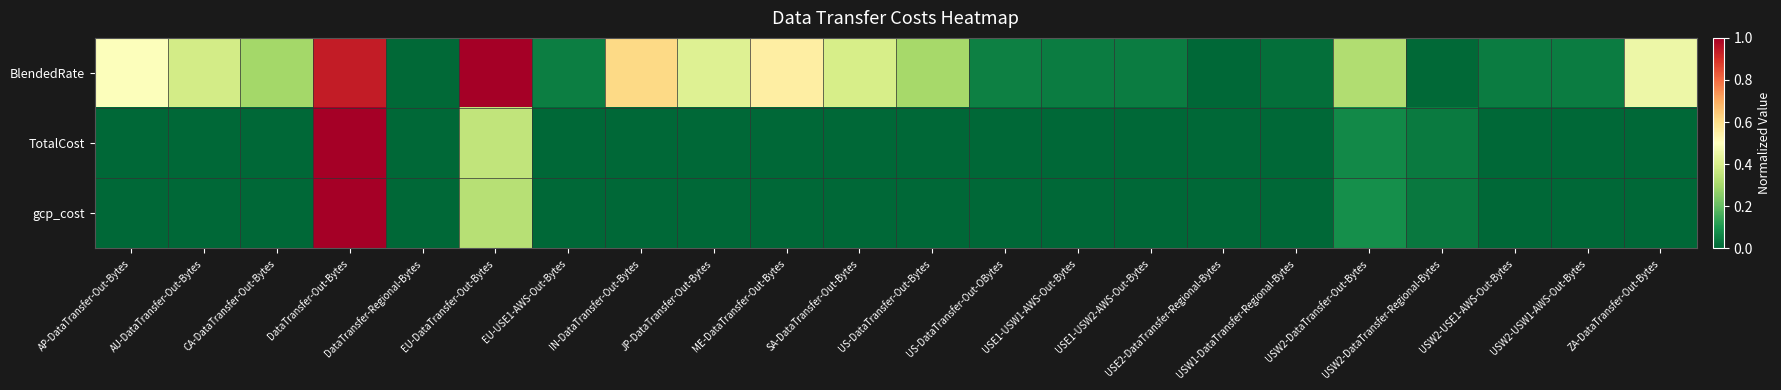

At how many categories does at least one series exceed 0?

22